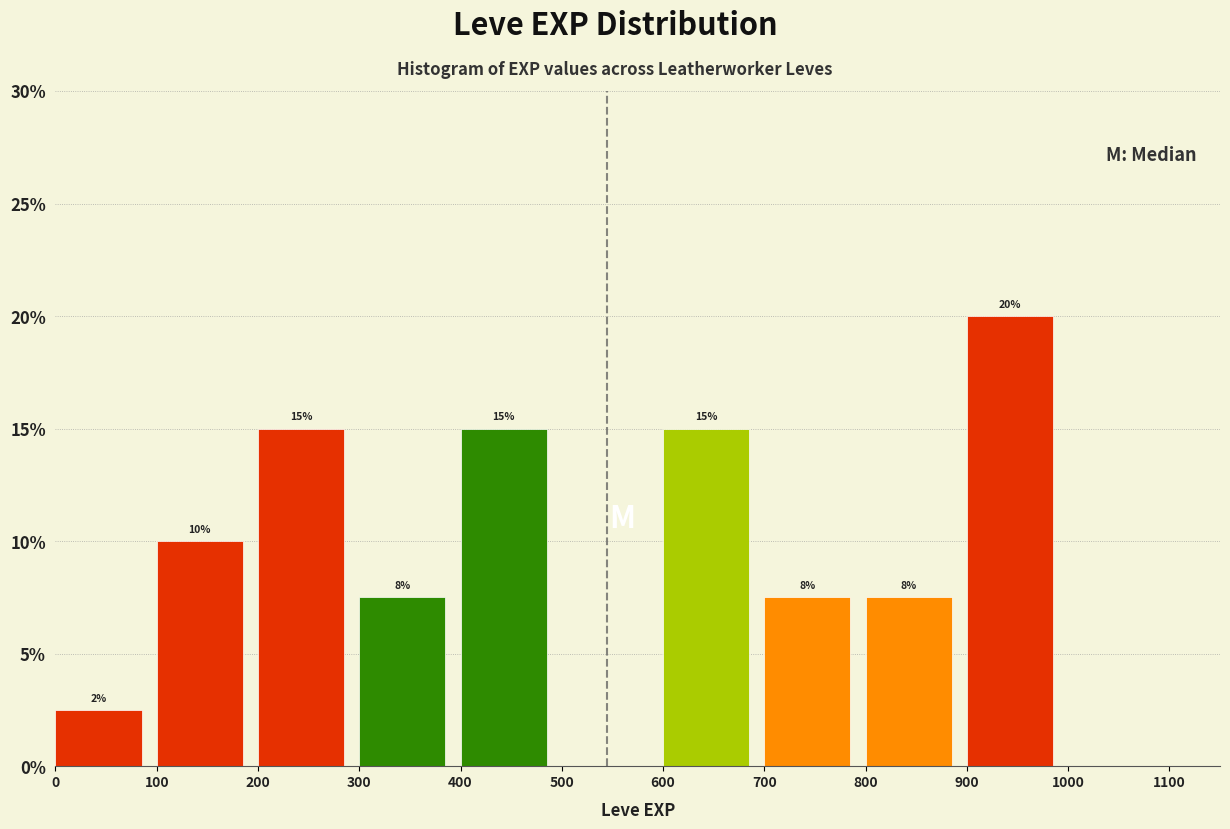

Which range on the x-axis has the tallest bar?

900 to 1000